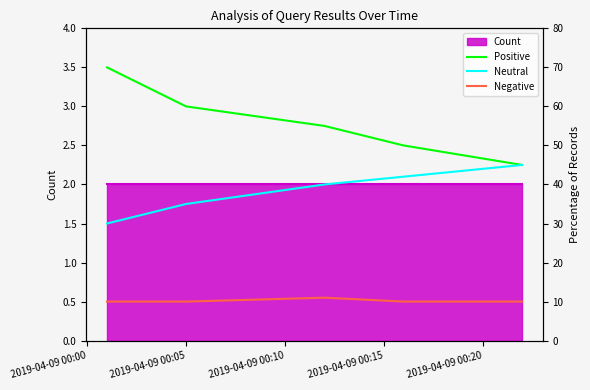

How many values in the Positive series exceed 55?

2